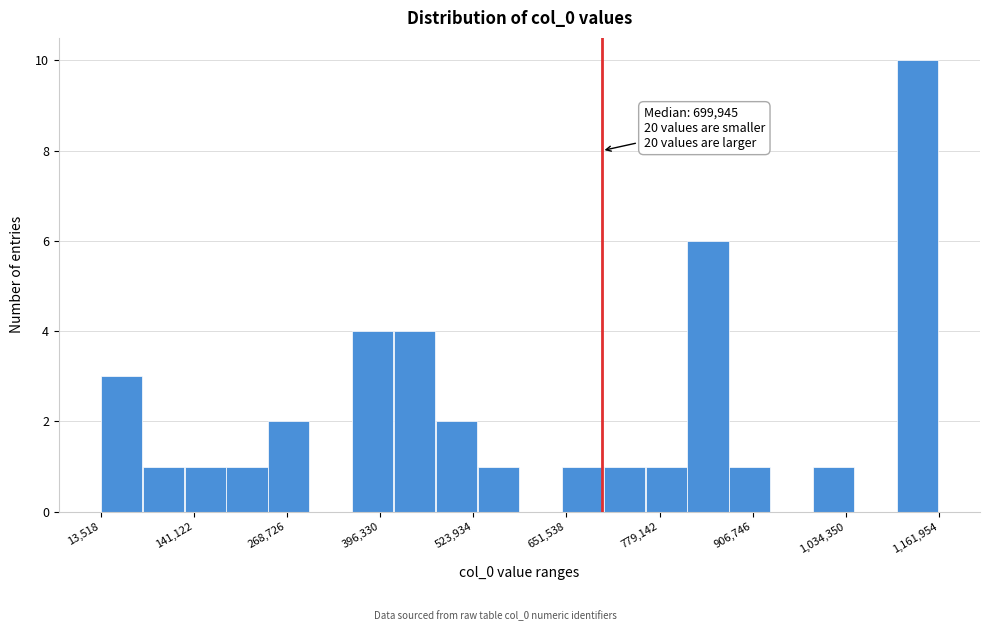

Read against the x-axis, roughly where is the centre of the tallest bar?

1140000